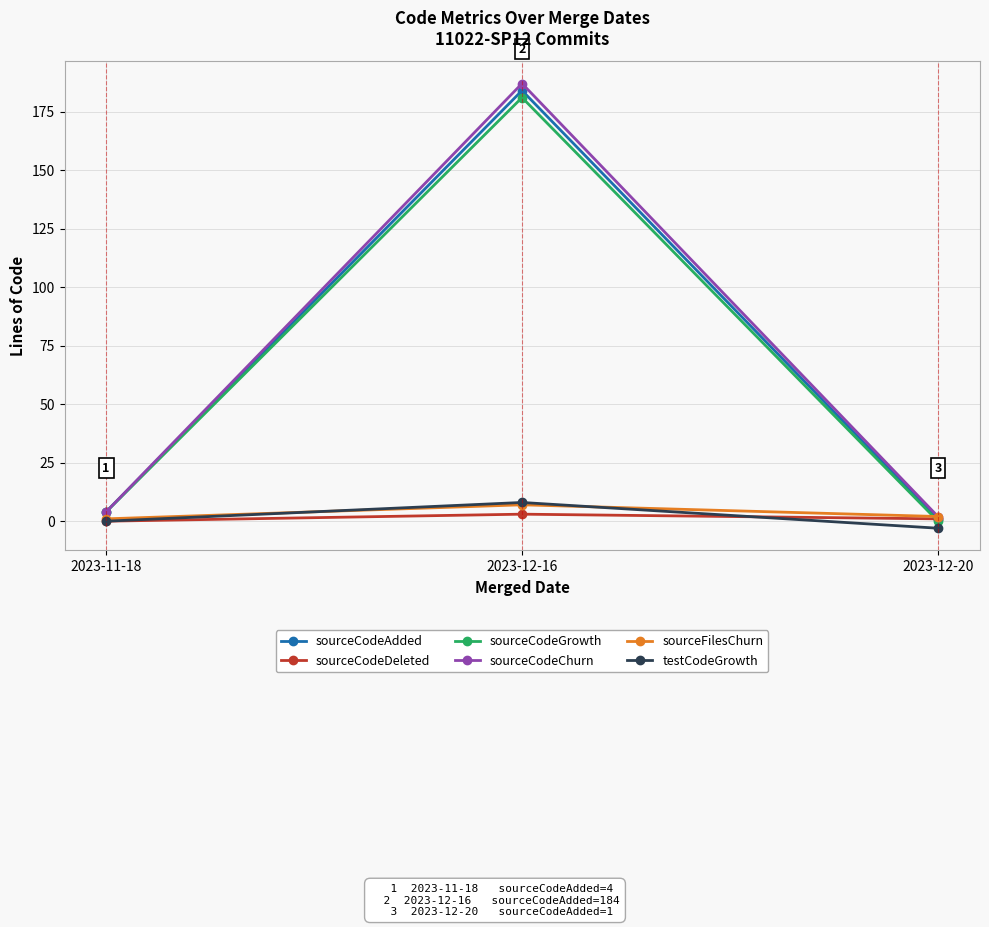

Where is sourceCodeChurn nearest to the value 94?

2023-11-18